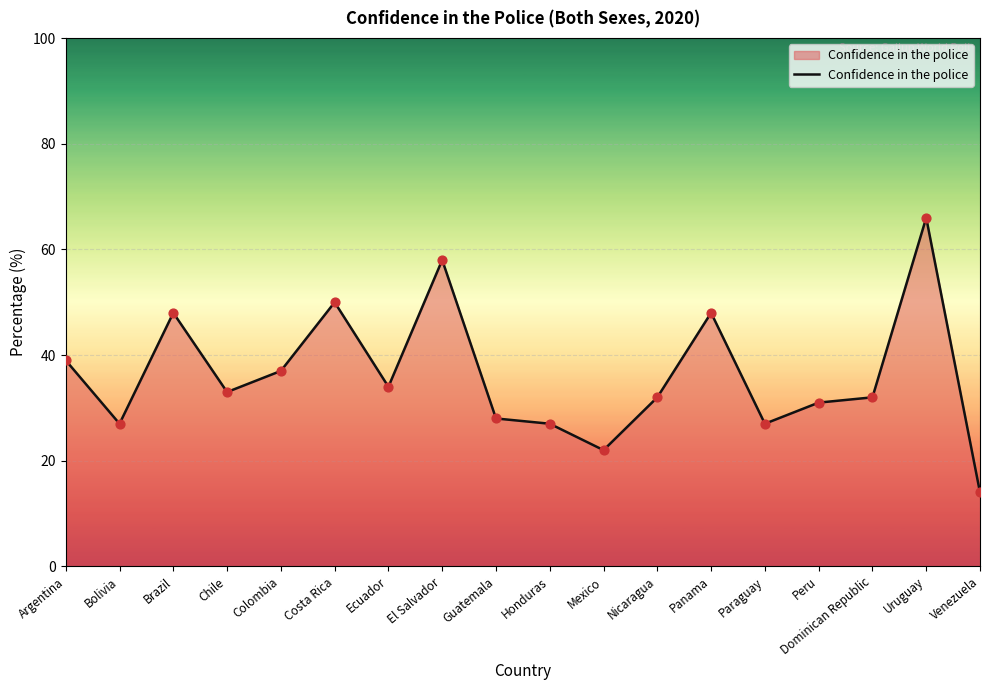

Which has a higher value, Dominican Republic or Chile?

Chile